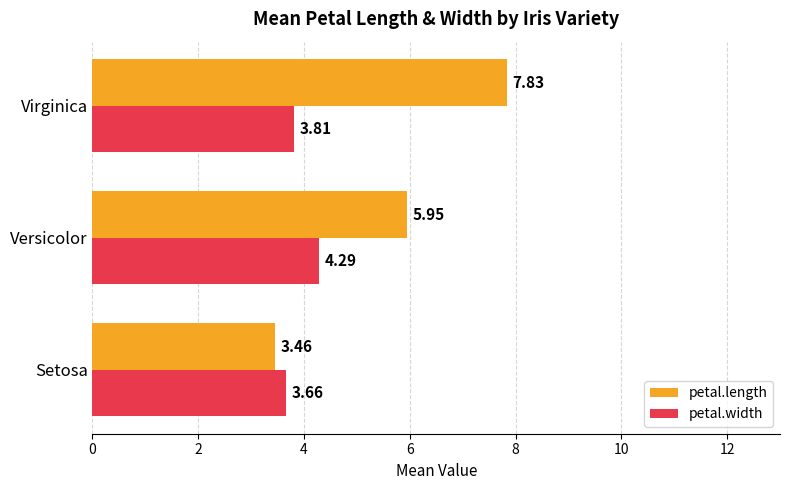

List the series in order of their overall mean, lowest first.

petal.width, petal.length